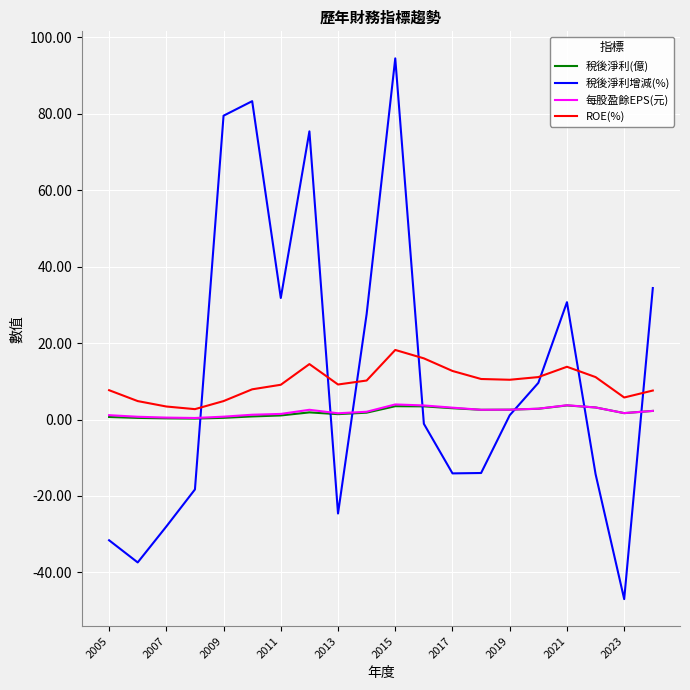

Which series has the widest spread of values?

稅後淨利增減(%)